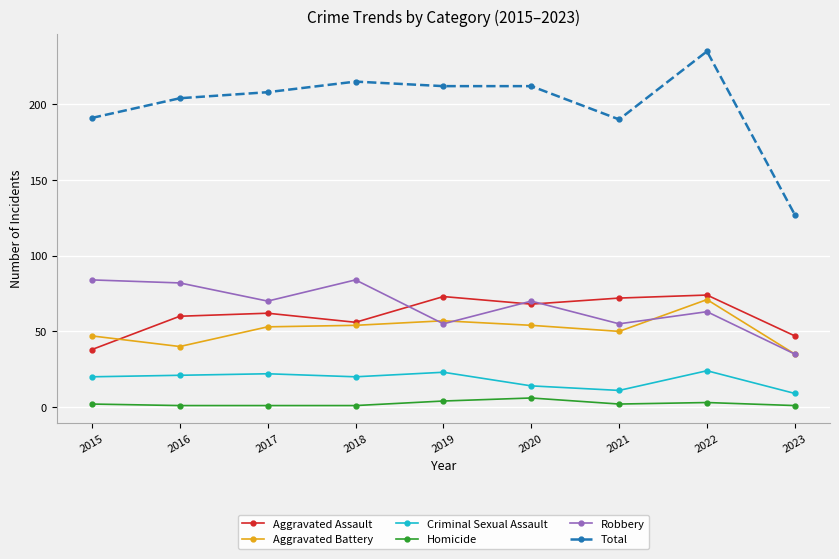

True or false: Aggravated Battery and Homicide cross at least once.

False